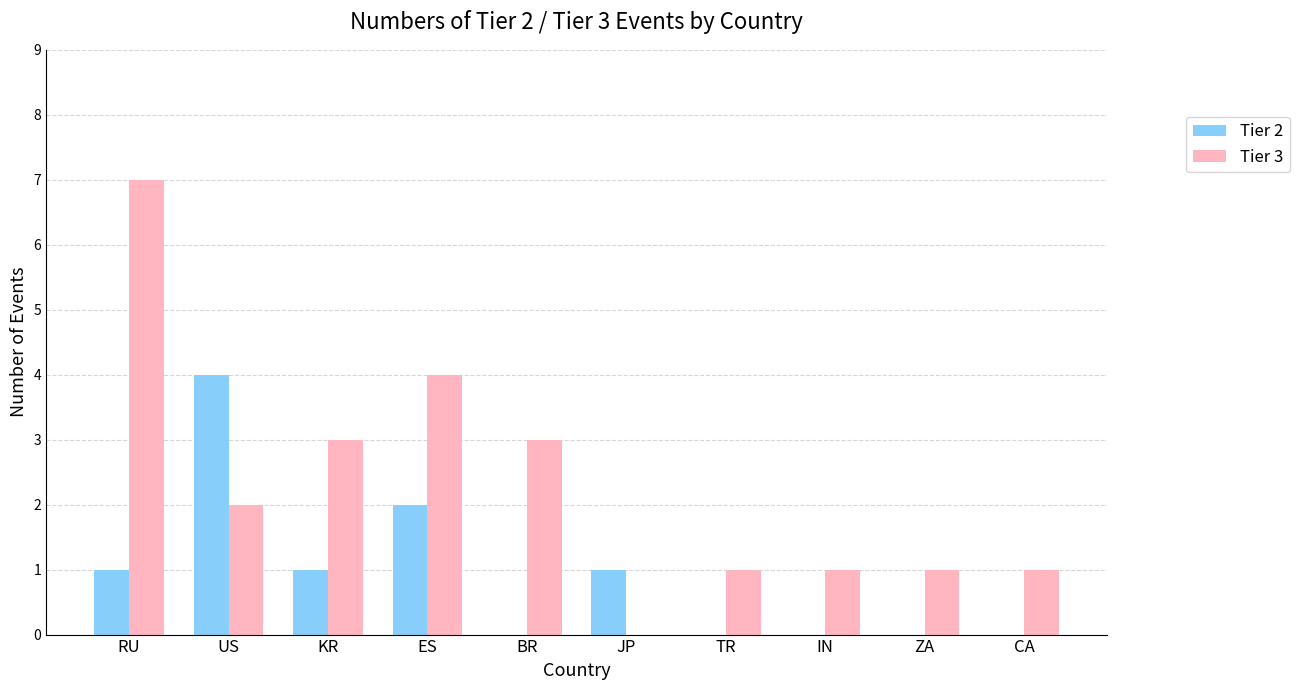

How many groups of bars are there?

10